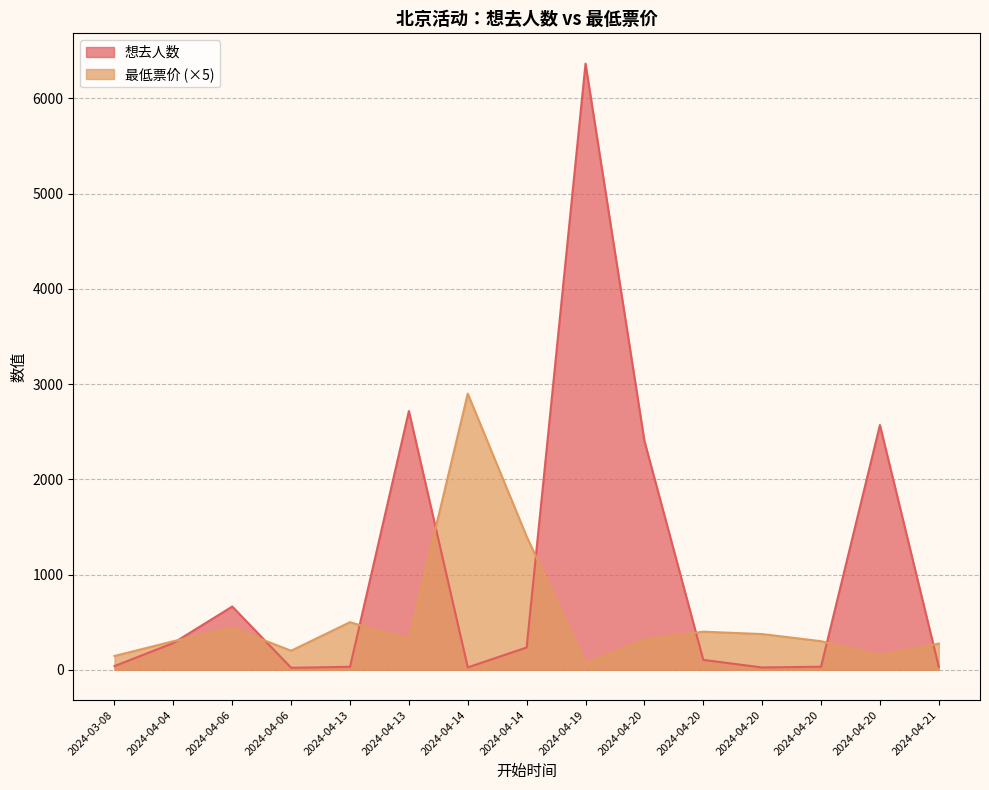

At which label does 最低票价 first exceed 315?

2024-04-06